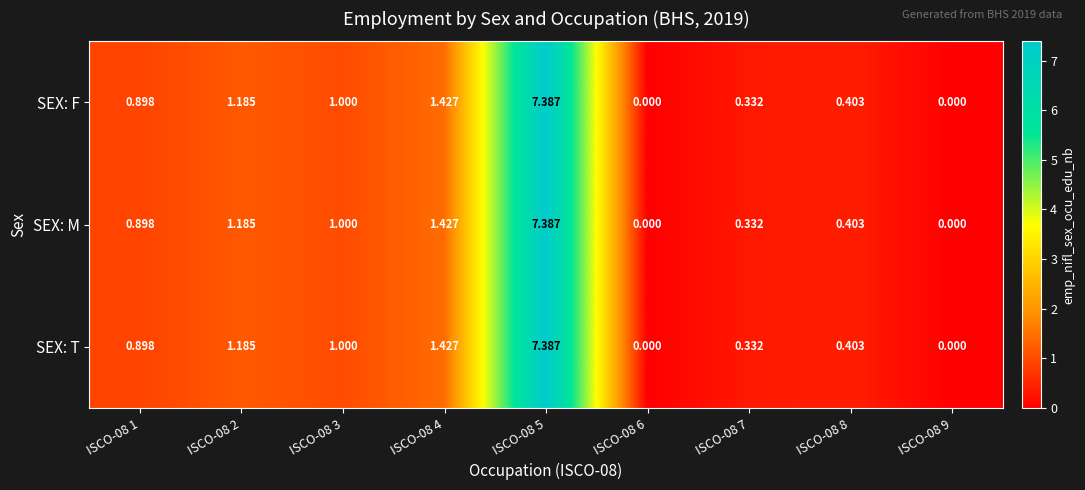

How many categories are shown in the chart?

9